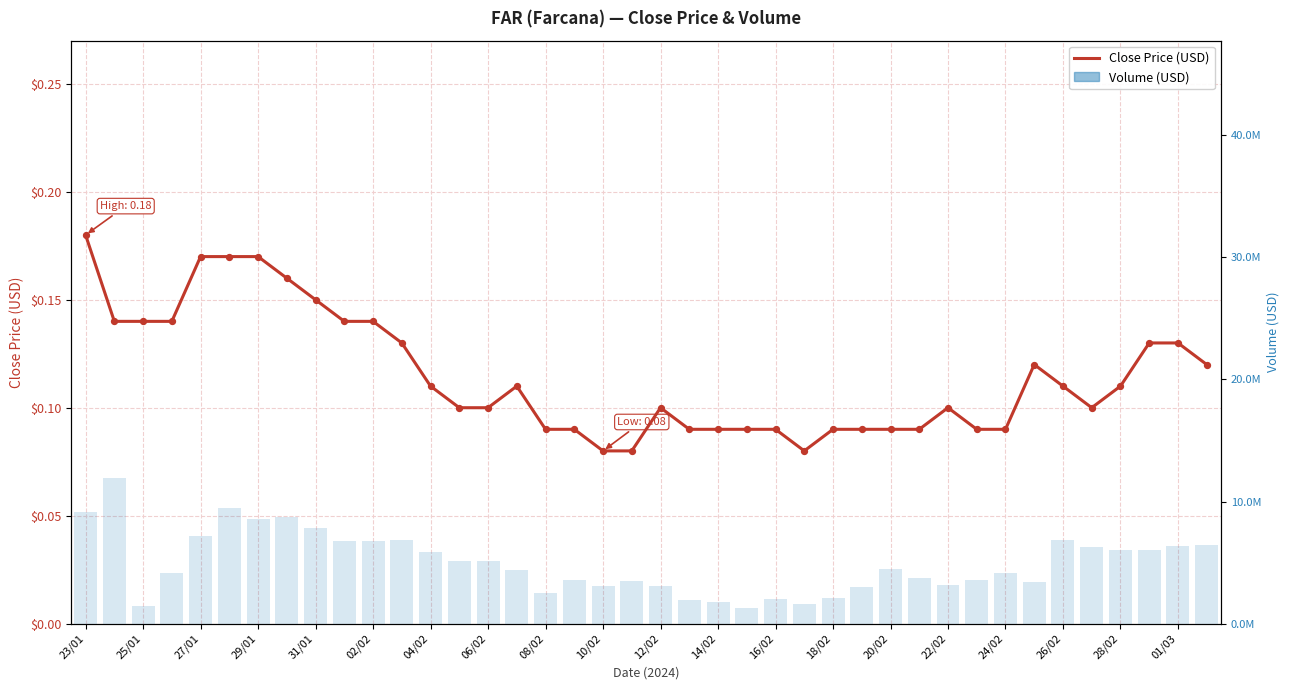

What is the total value across all series at 35?

6252330.9